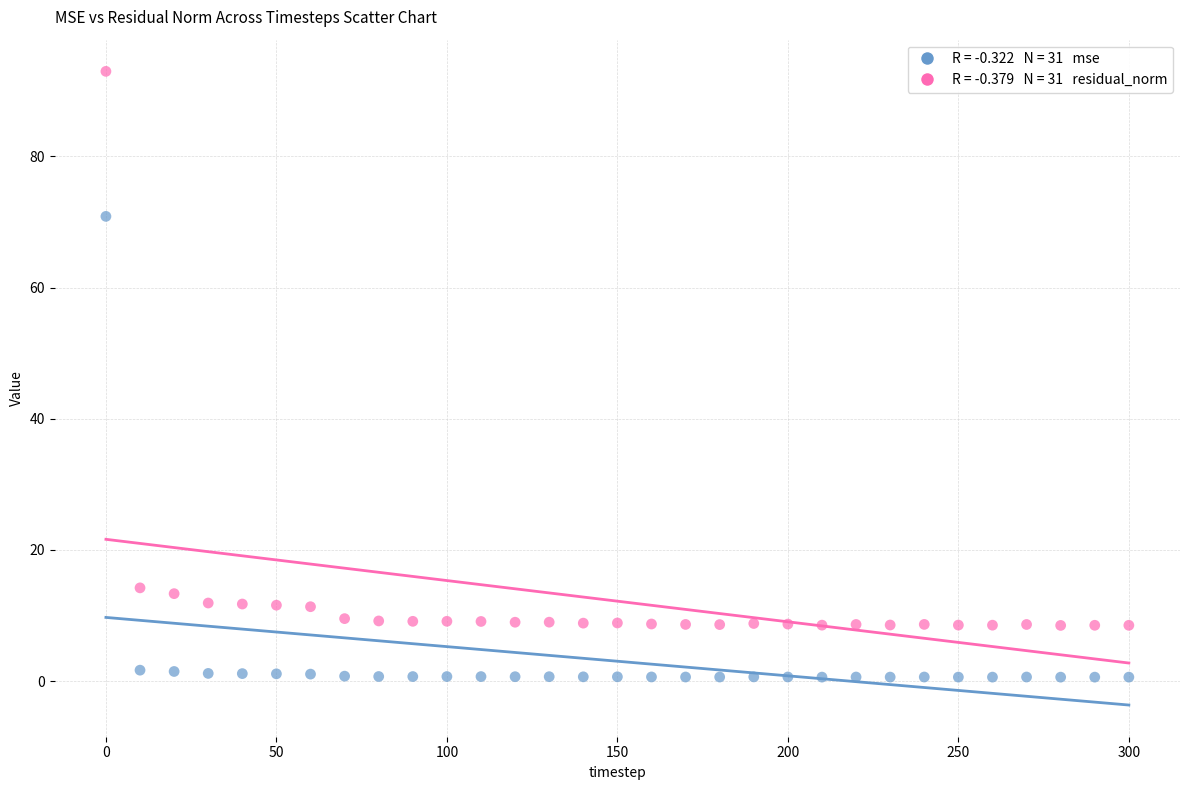

Across all data points, what is the range of X values (max minus min)?

300.0